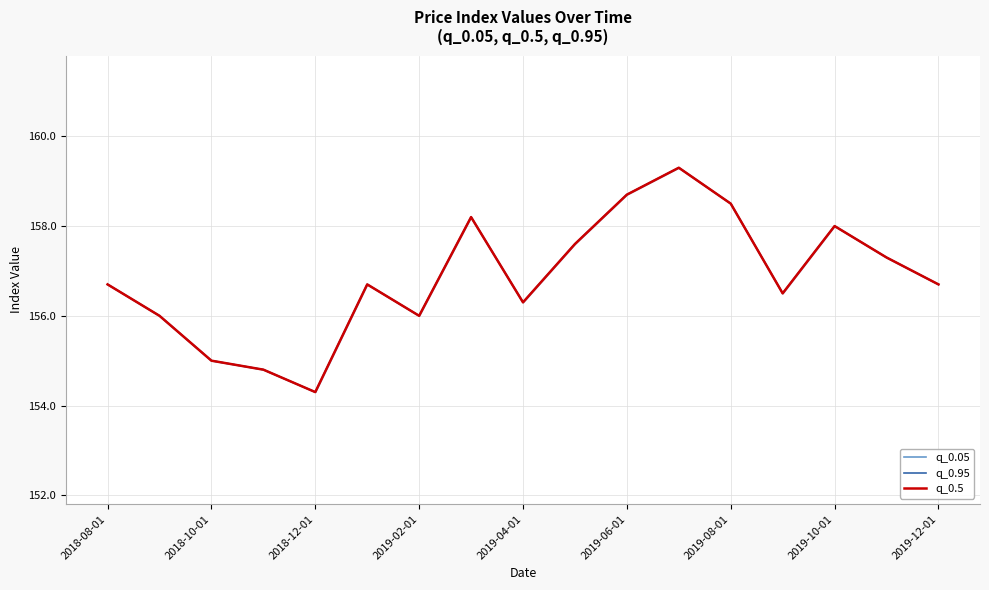

How many data points in q_0.5 are above 156?

12